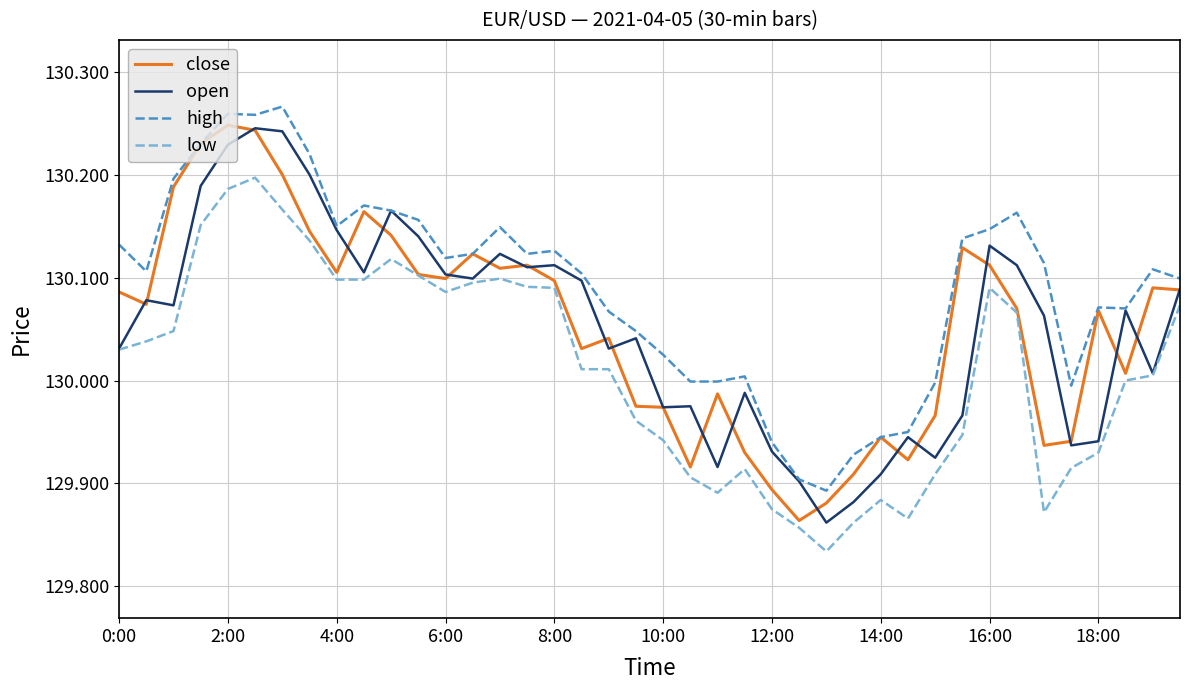

True or false: low and high intersect in this chart.

False